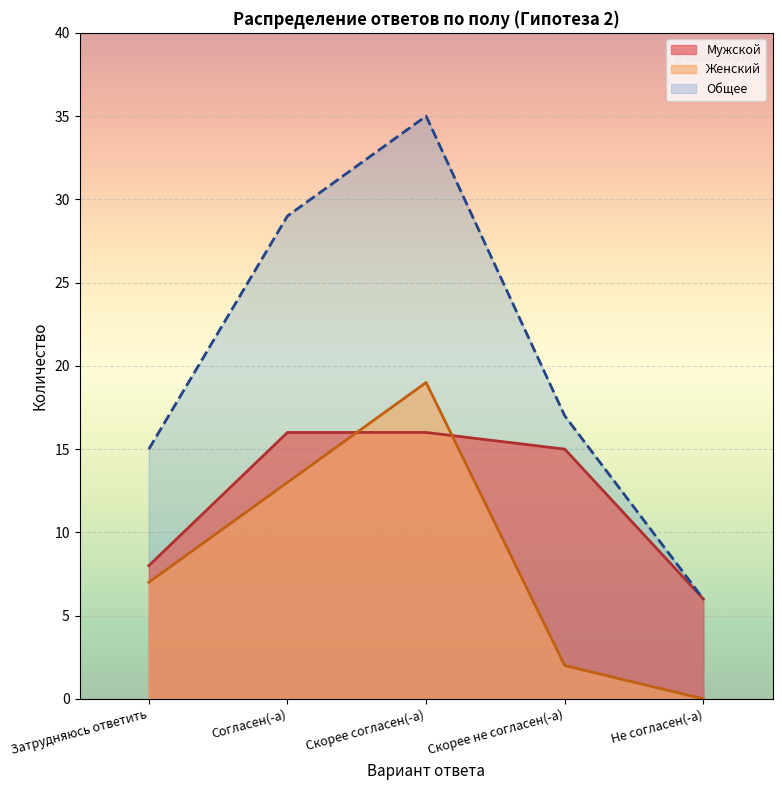

How many values in the Скорее не согласен(-а) series are below 10?

2